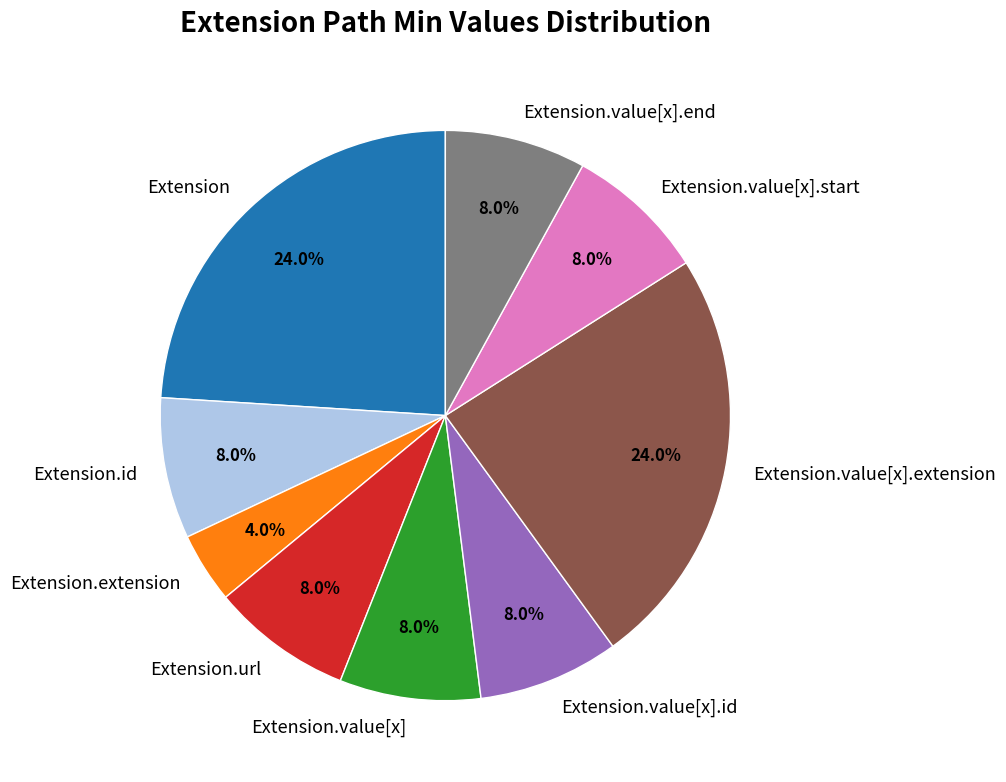

Combined, do Extension.value[x] and Extension.extension account for over 50%?

No